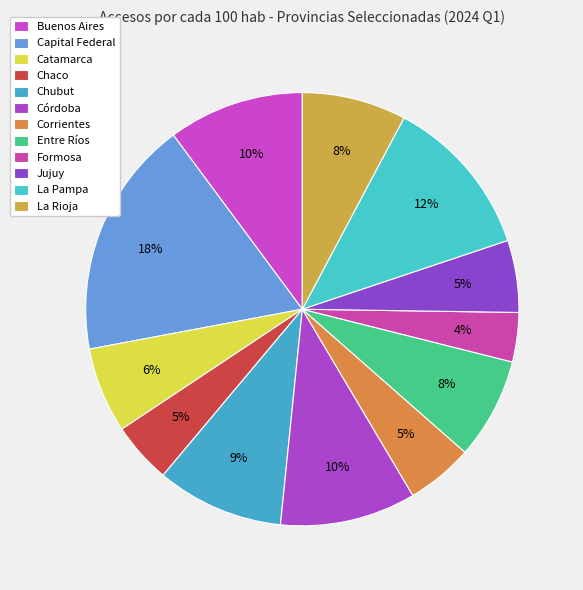

Count the number of slices in the pie.

12